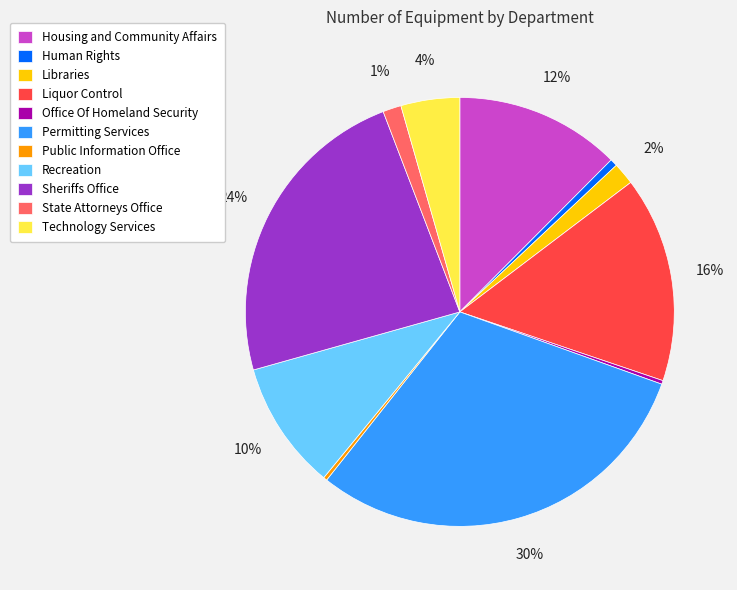

Which category has the biggest portion of the pie?

Permitting Services